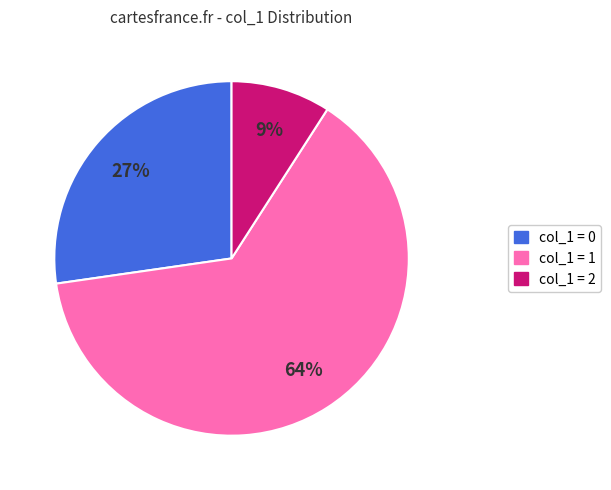

Is there any slice that represents more than half of the pie?

Yes